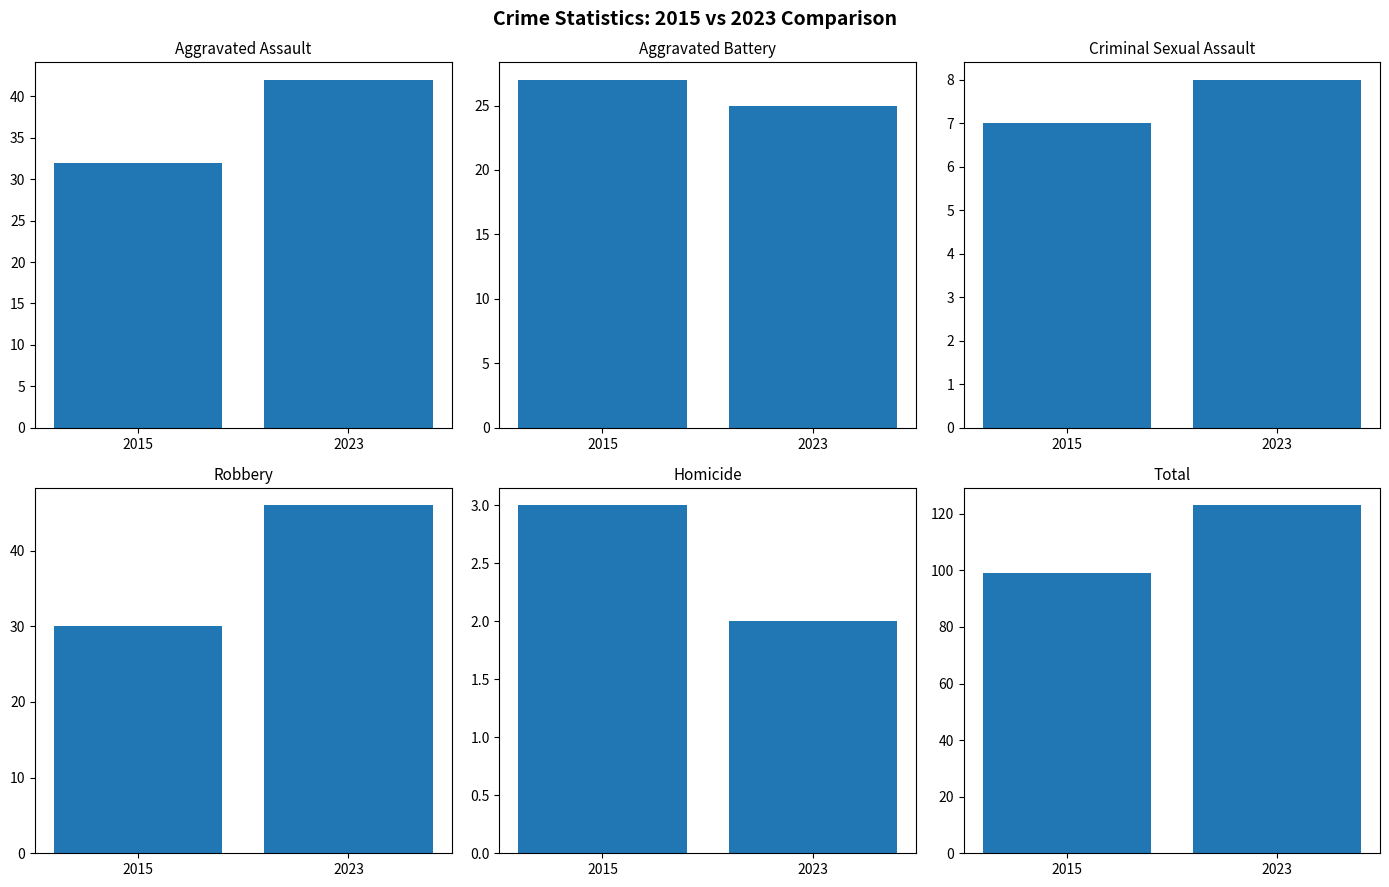

Which has a higher value, 2023 or 2015?

2023